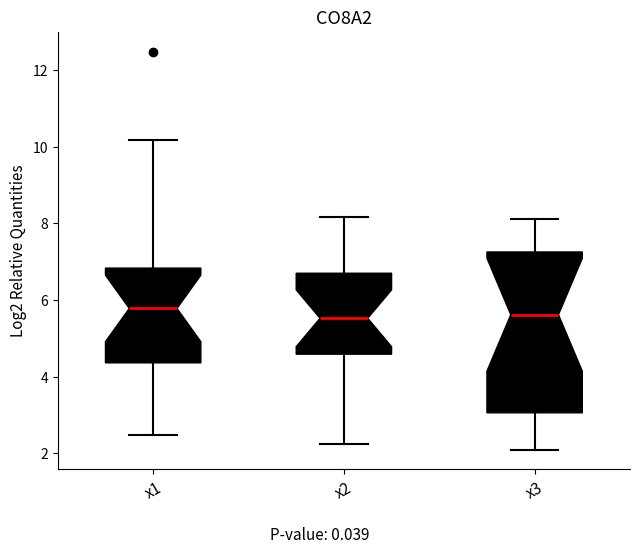

Reading left to right, read every box against the y-axis: the position of its median line, the range the box covers, and the ends of its whiskers. The values are not printed on the chart, so give them approximately, as read against the axis.

x1: median 5.8, box 4.4 to 6.8, whiskers 2.4 to 10.2
x2: median 5.6, box 4.6 to 6.6, whiskers 2.2 to 8.2
x3: median 5.6, box 3.0 to 7.2, whiskers 2.0 to 8.2